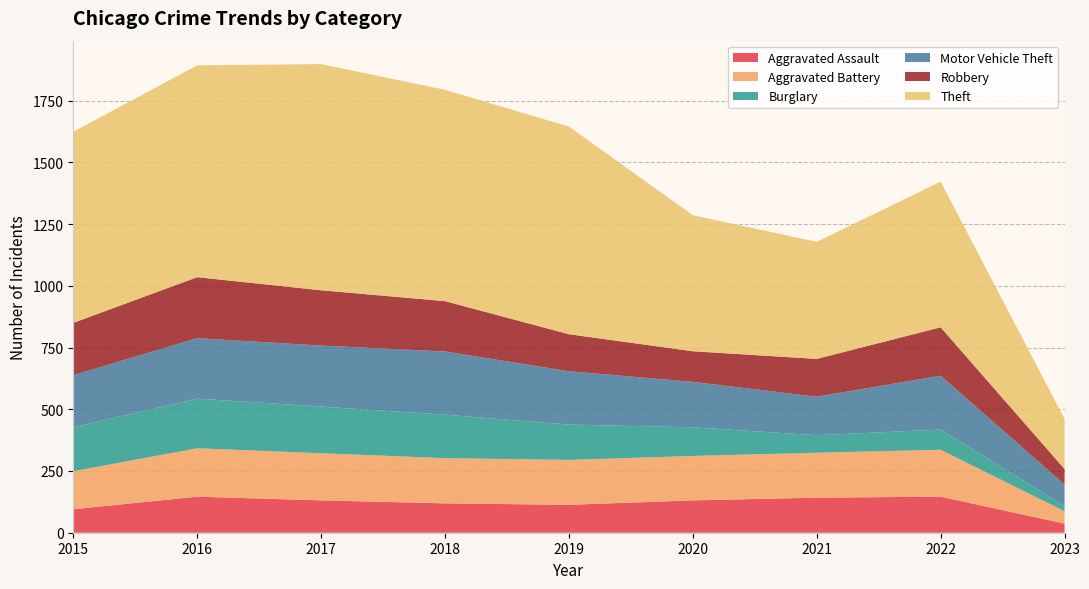

Reading left to right, extract all data points from this chart.

Aggravated Assault: 2015=95	2016=146	2017=131	2018=119	2019=113	2020=131	2021=142	2022=146	2023=37
Aggravated Battery: 2015=154	2016=196	2017=191	2018=183	2019=182	2020=180	2021=182	2022=190	2023=50
Burglary: 2015=178	2016=201	2017=189	2018=176	2019=143	2020=116	2021=71	2022=82	2023=21
Motor Vehicle Theft: 2015=211	2016=245	2017=247	2018=256	2019=216	2020=184	2021=156	2022=218	2023=87
Robbery: 2015=212	2016=247	2017=224	2018=204	2019=150	2020=124	2021=153	2022=196	2023=63
Theft: 2015=774	2016=858	2017=916	2018=856	2019=841	2020=551	2021=474	2022=590	2023=203